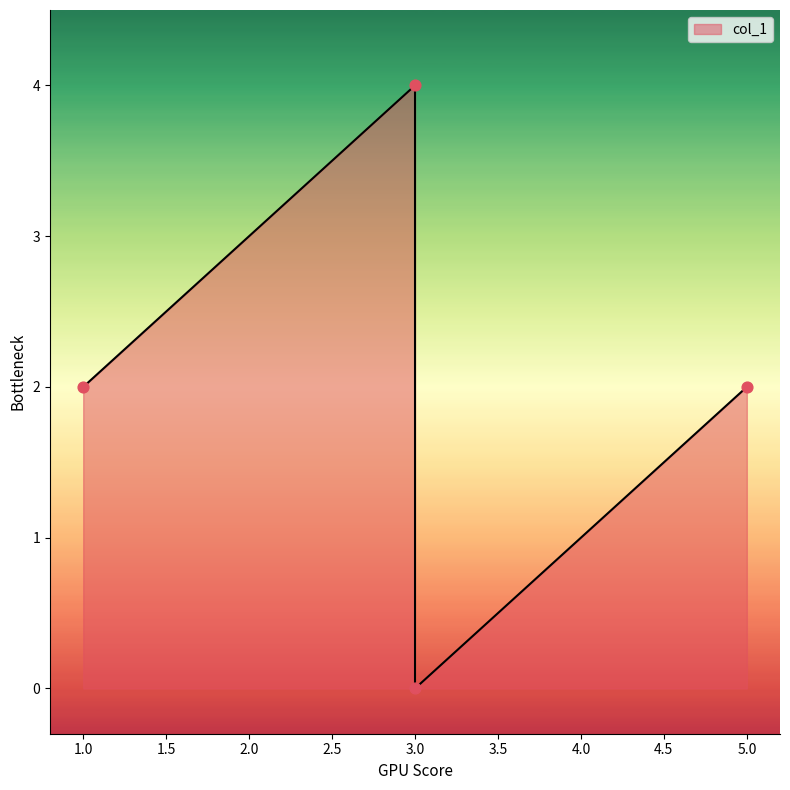

What is the change in value from 3 to 5?

+2